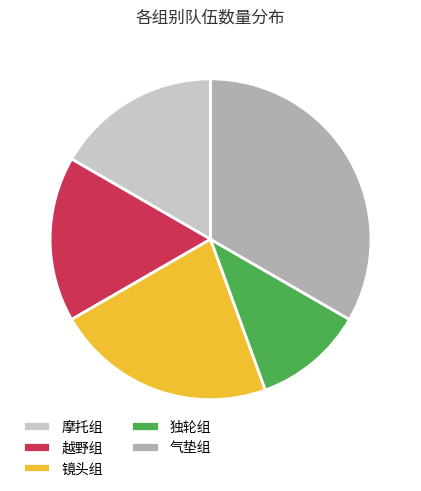

Is there any slice that represents more than half of the pie?

No